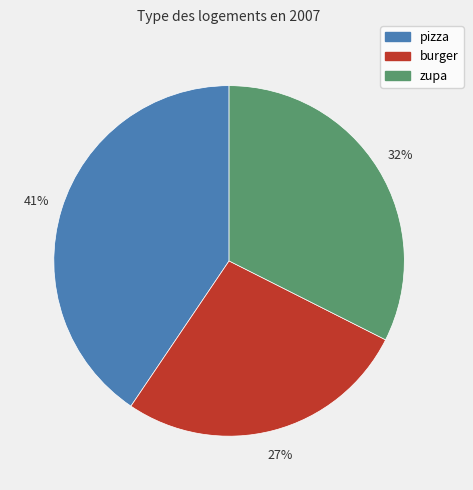

The burger slice represents 27% of the pie. True or false?

True